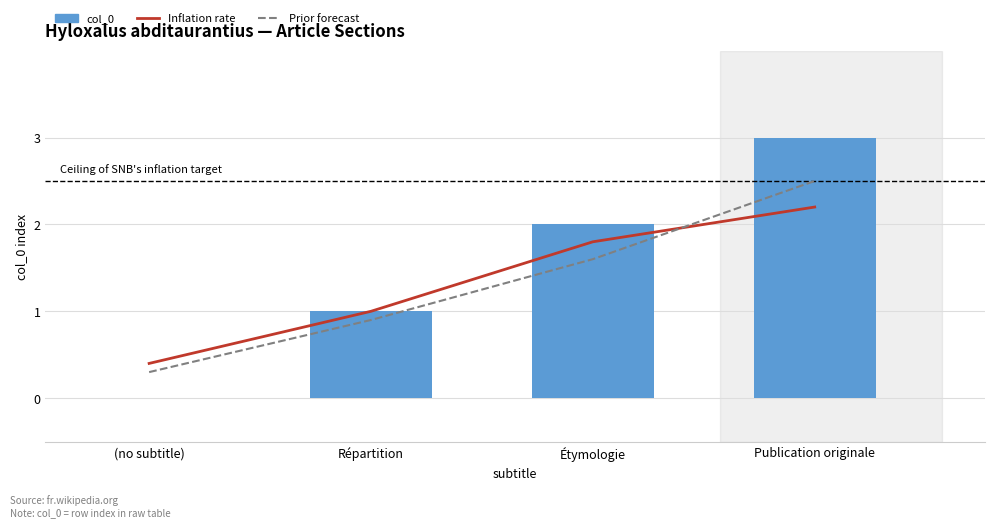

What is the sum of all Inflation rate values?

5.4